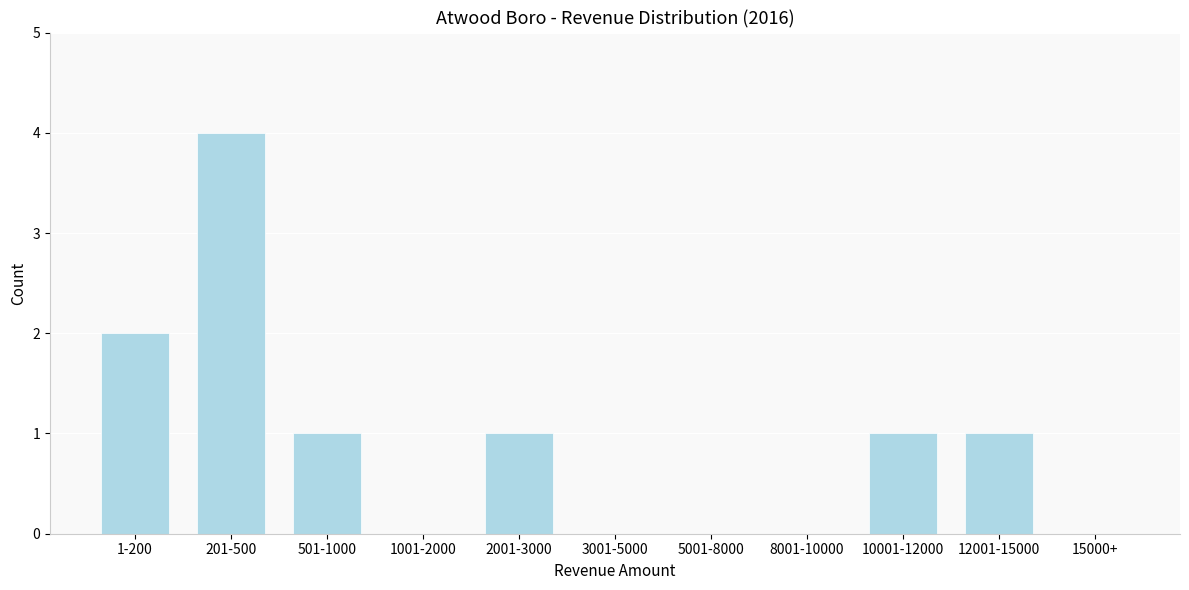

Reading left to right, extract all data points from this chart.

1-200=2	201-500=4	501-1000=1	1001-2000=0	2001-3000=1	3001-5000=0	5001-8000=0	8001-10000=0	10001-12000=1	12001-15000=1	15000+=0